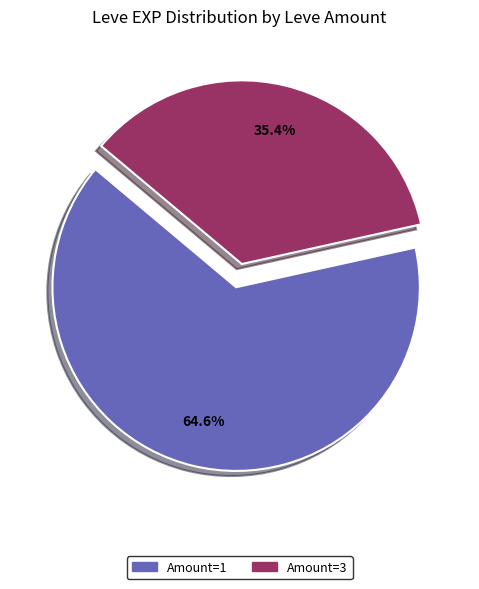

Is there any slice that represents more than half of the pie?

Yes